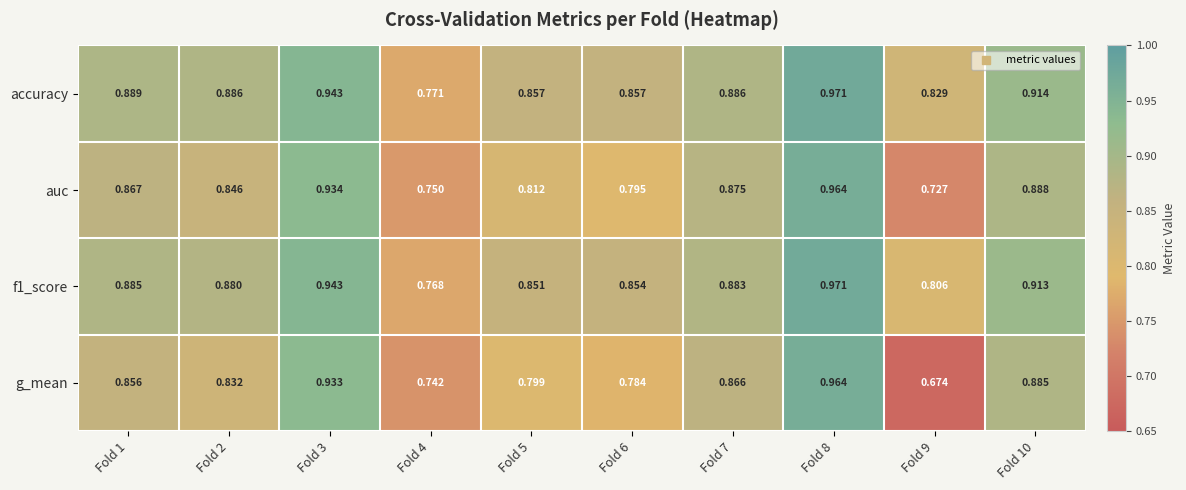

How many distinct data groups are displayed?

4